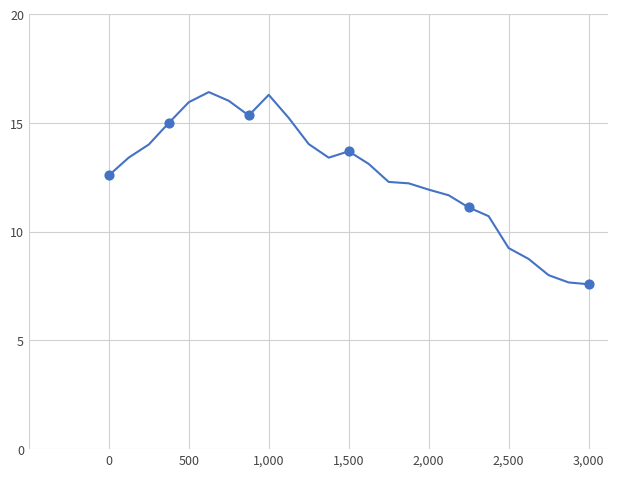

What is the difference between the maximum and minimum values?

8.8